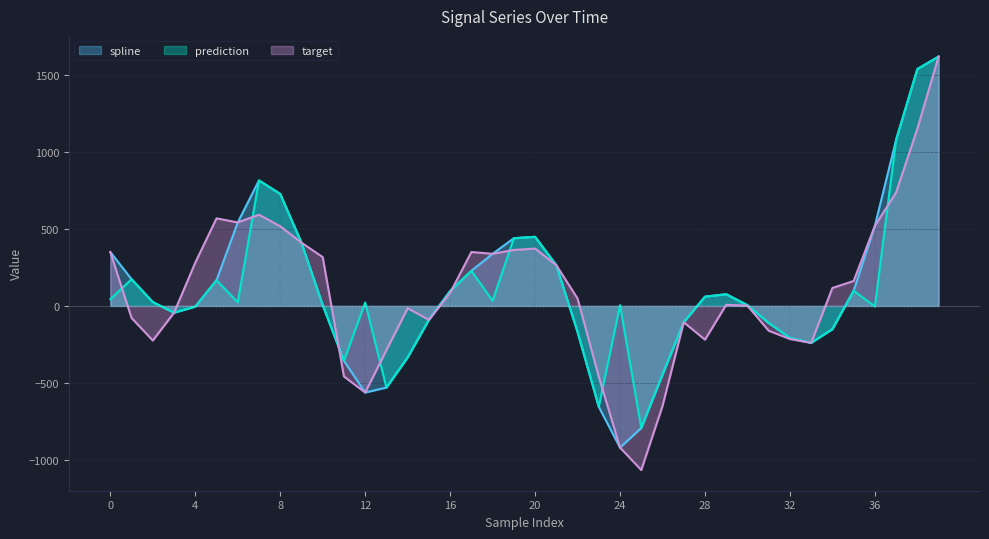

What is the average value of the prediction series?

104.4